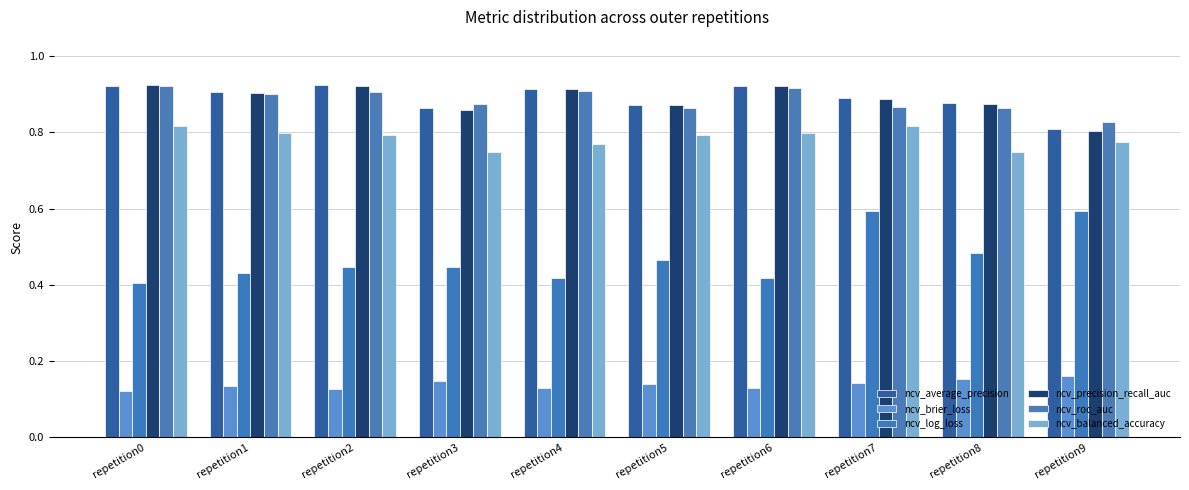

True or false: ncv_average_precision has a value of 1.1 at repetition3.

False